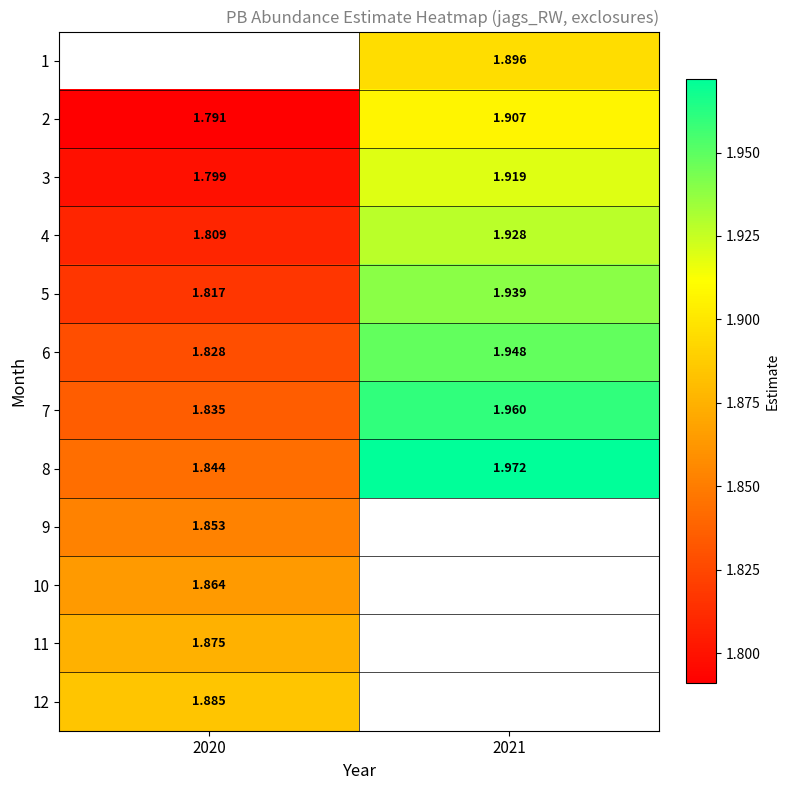

What is the difference between the maximum and minimum values in the 4 series?

0.1